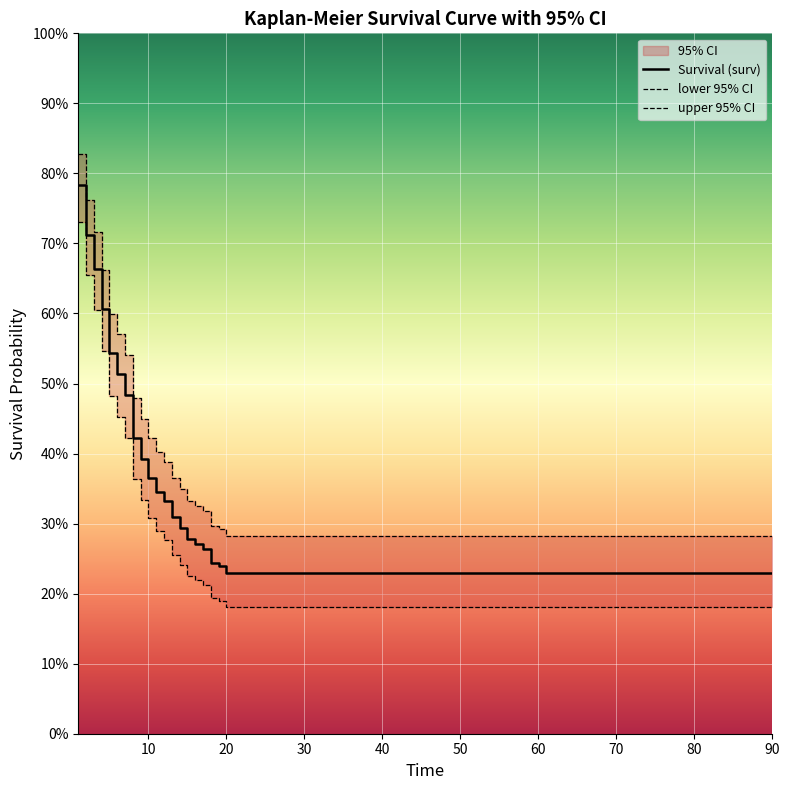

Which series has the largest range (max minus min)?

Survival (surv)